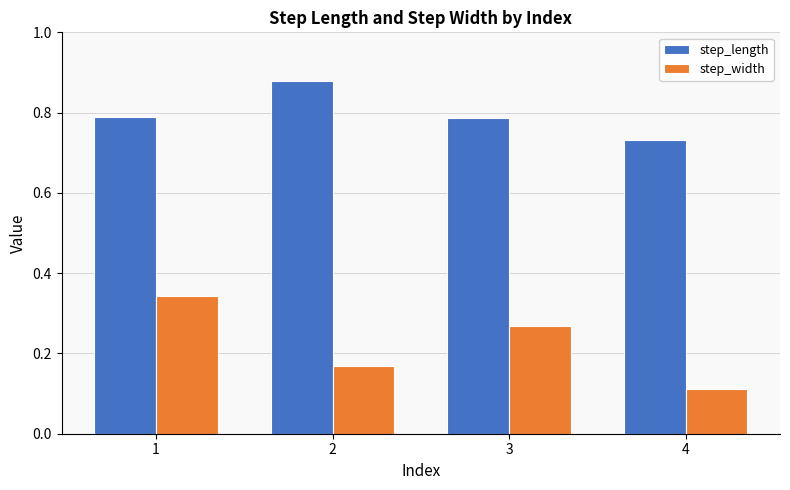

What is the sum of the step_width values at 1 and 3?

0.6